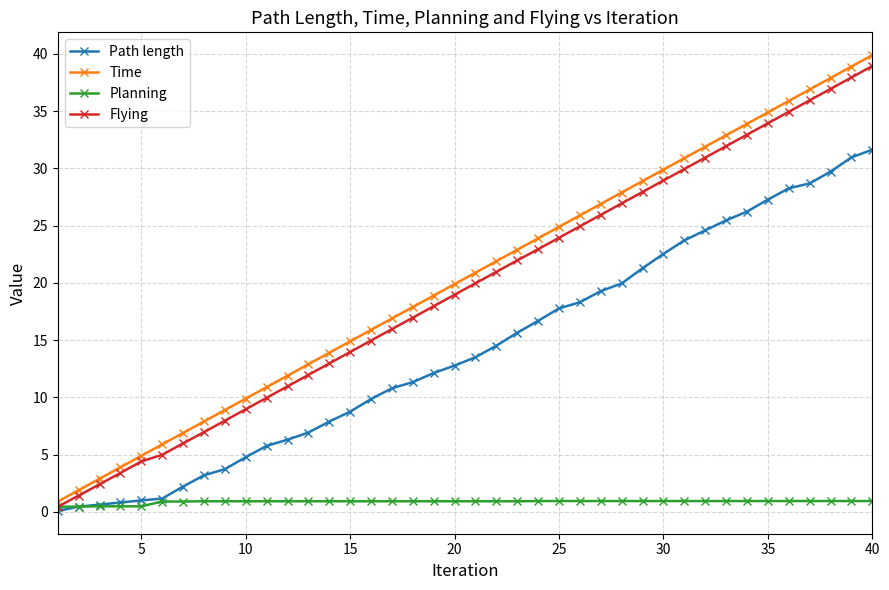

True or false: Time has more than 1 interior local peaks.

False